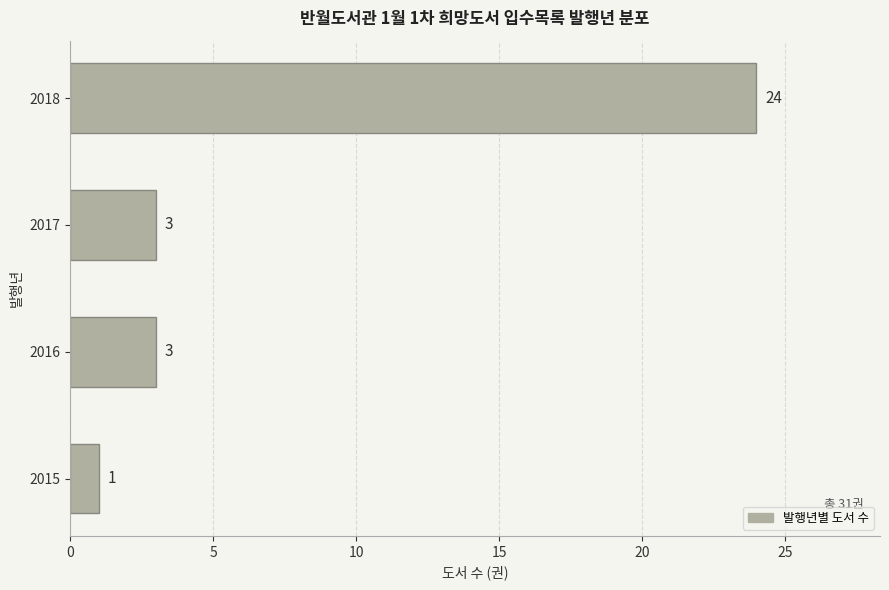

True or false: the data shows 34 at 2018.

False